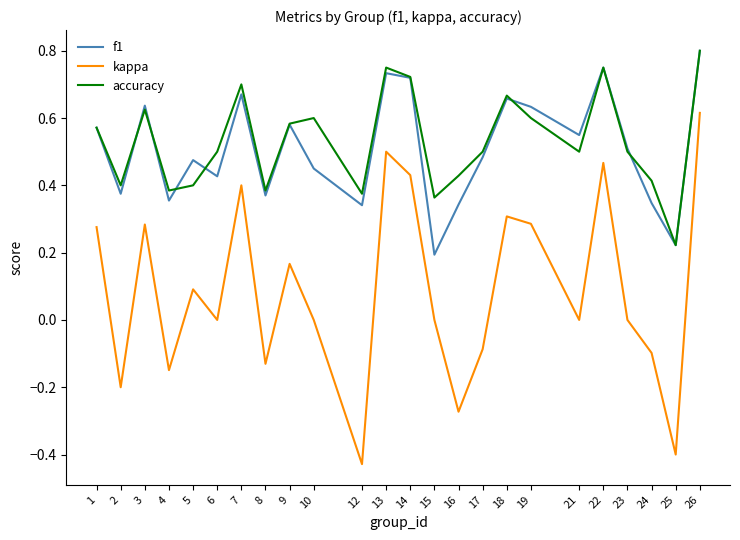

At which category is the sum across all series the highest?

26